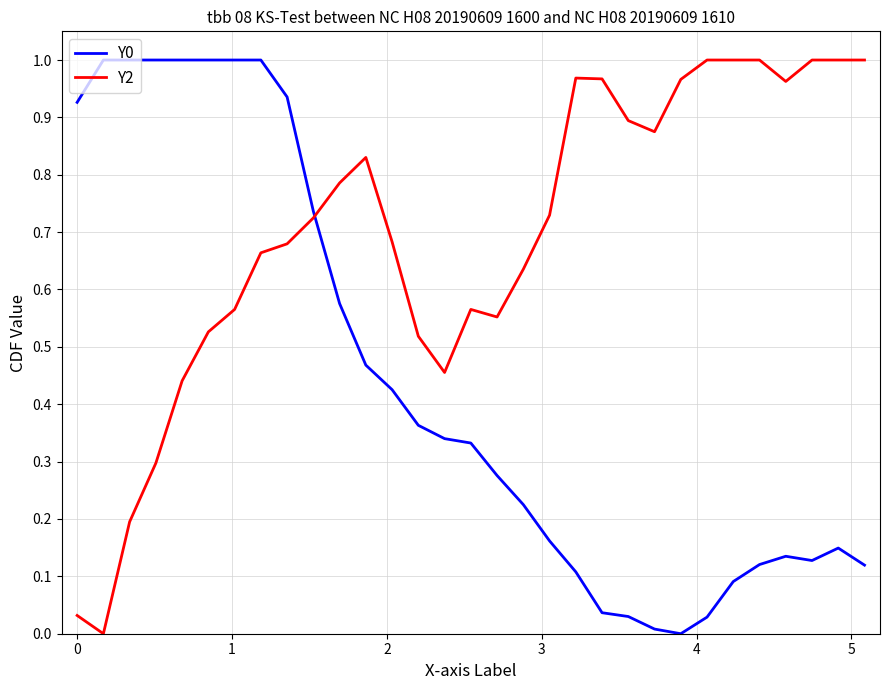

After their last crossing, which series has the higher values: Y2 or Y0?

Y2